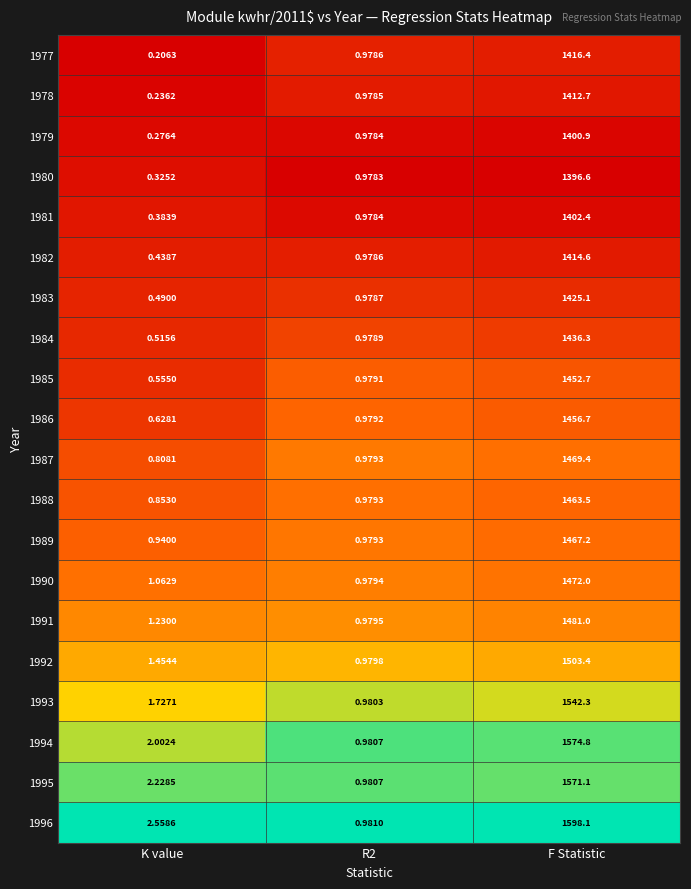

Which category has the lowest value across all series?

K value